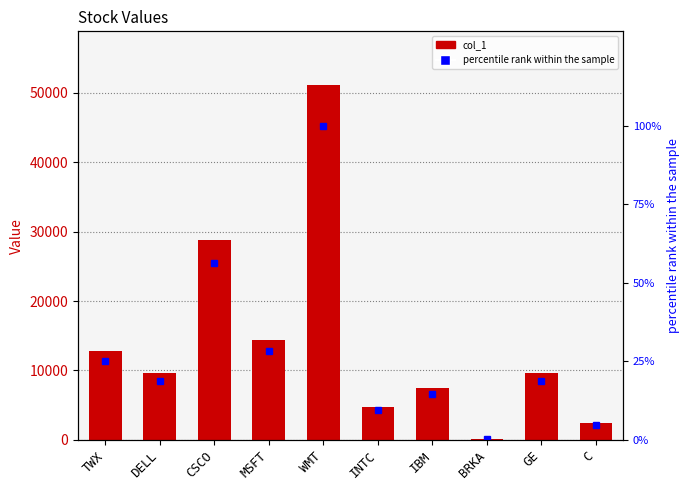

At which label does percentile rank reach its minimum?

BRKA